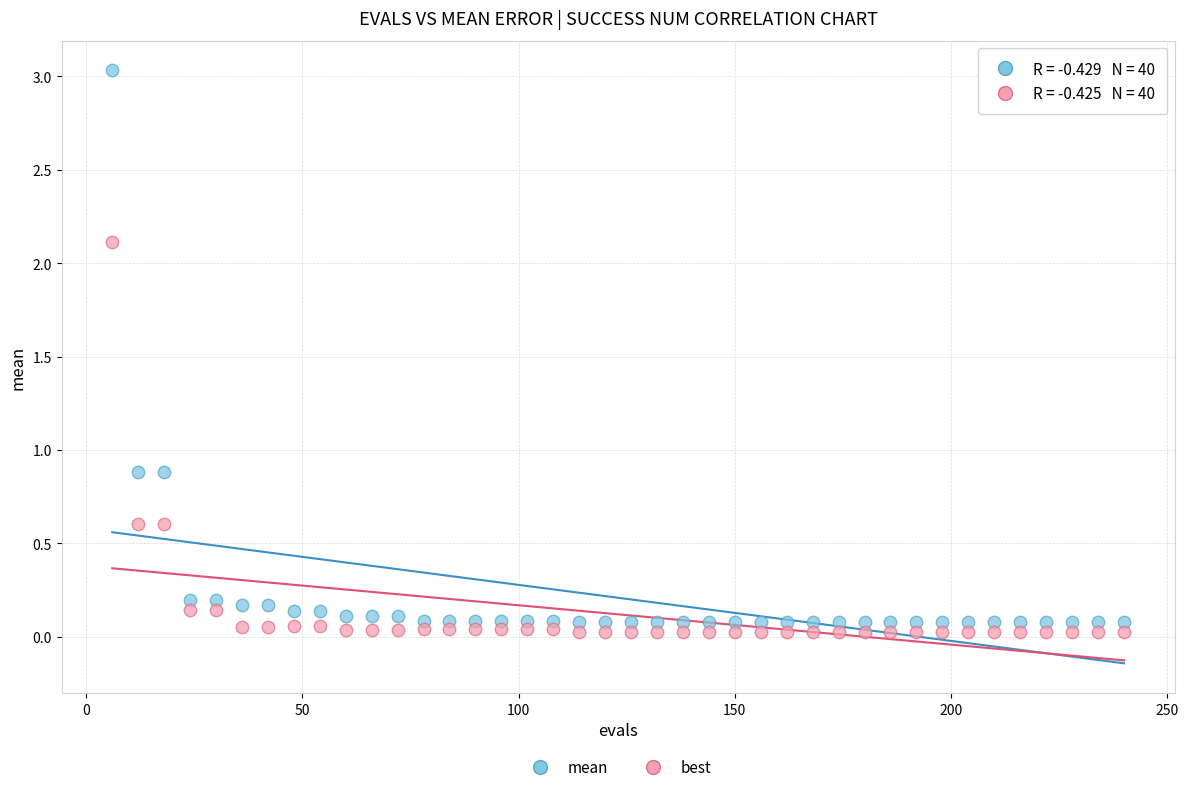

Across all data points, what is the range of Y values (max minus min)?

3.0